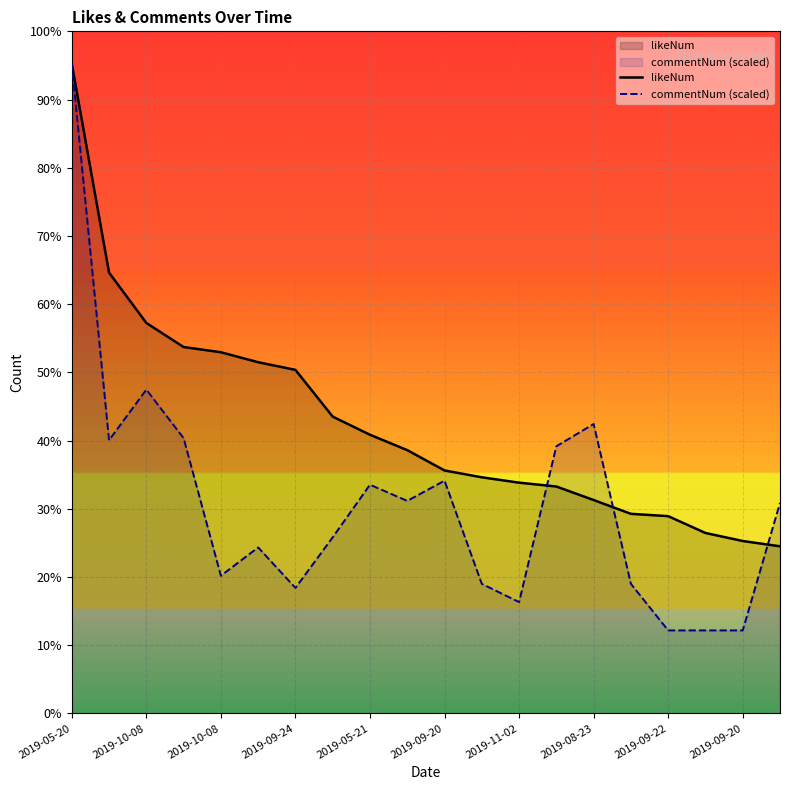

Does the chart display data point markers on the line(s)?

No